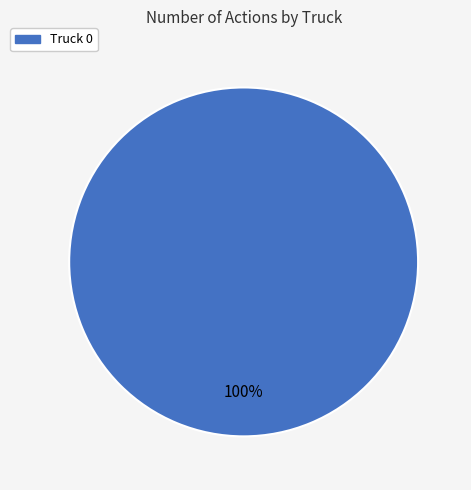

Does Truck 0 account for over 50% of the chart?

Yes